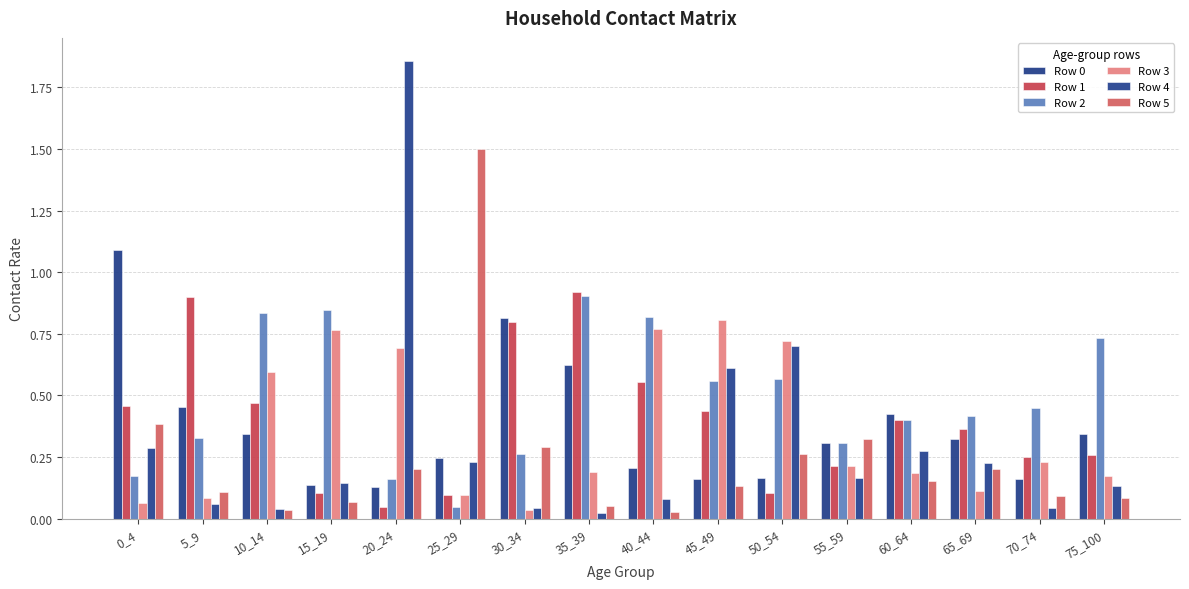

How many groups of bars are there?

16